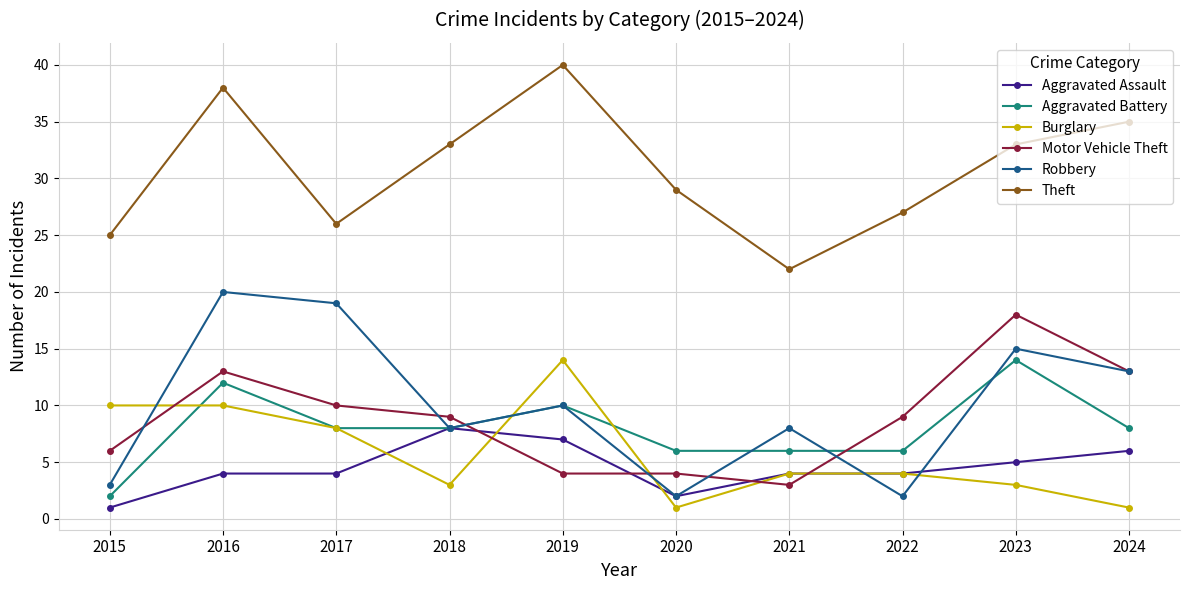

Which series changed the most between 2020 and 2021?

Theft